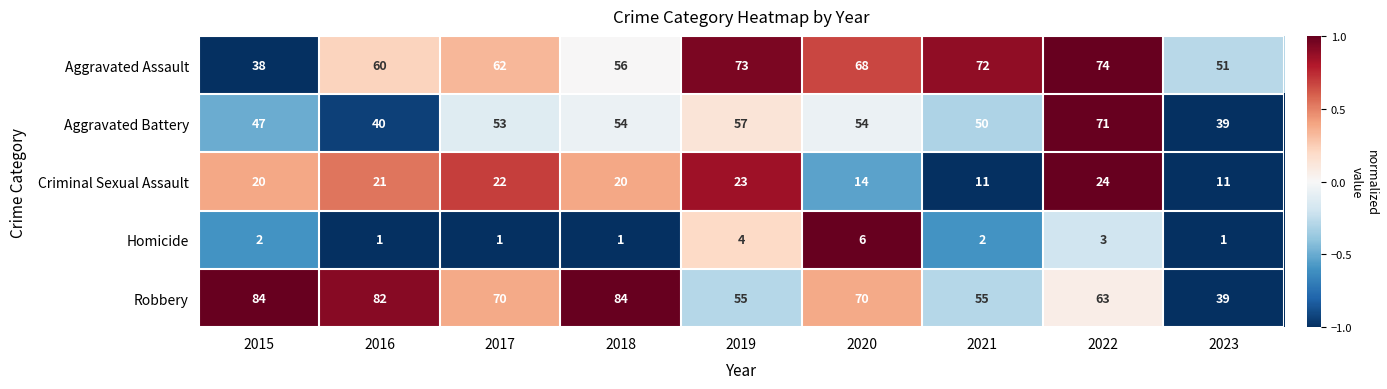

Which series has the widest spread of values?

Robbery